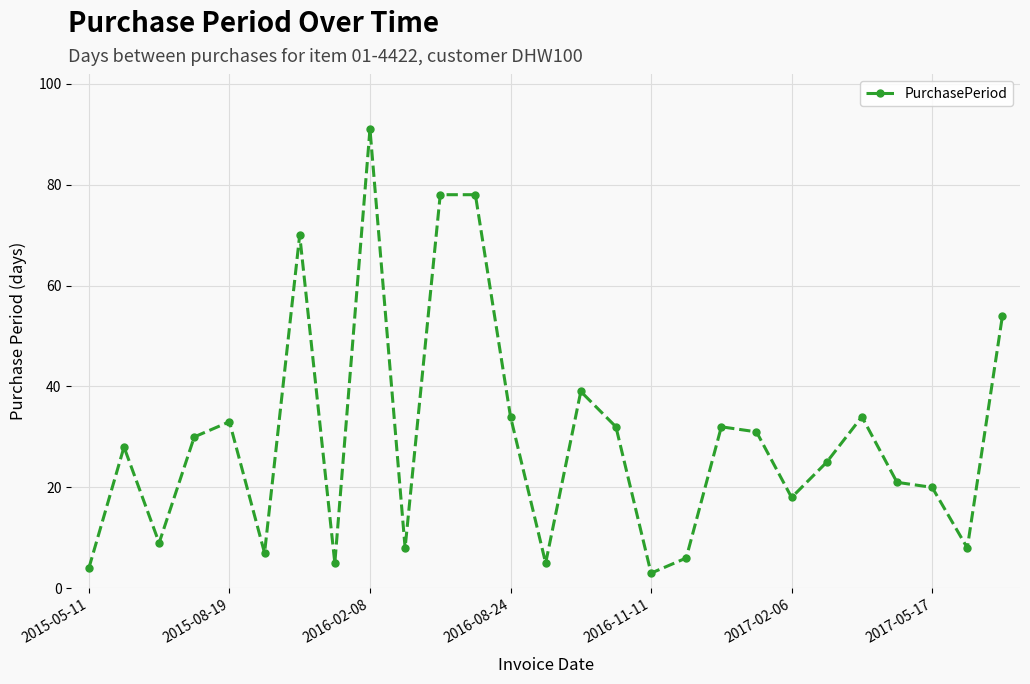

True or false: there are more than 2 points higher than both neighbors.

True